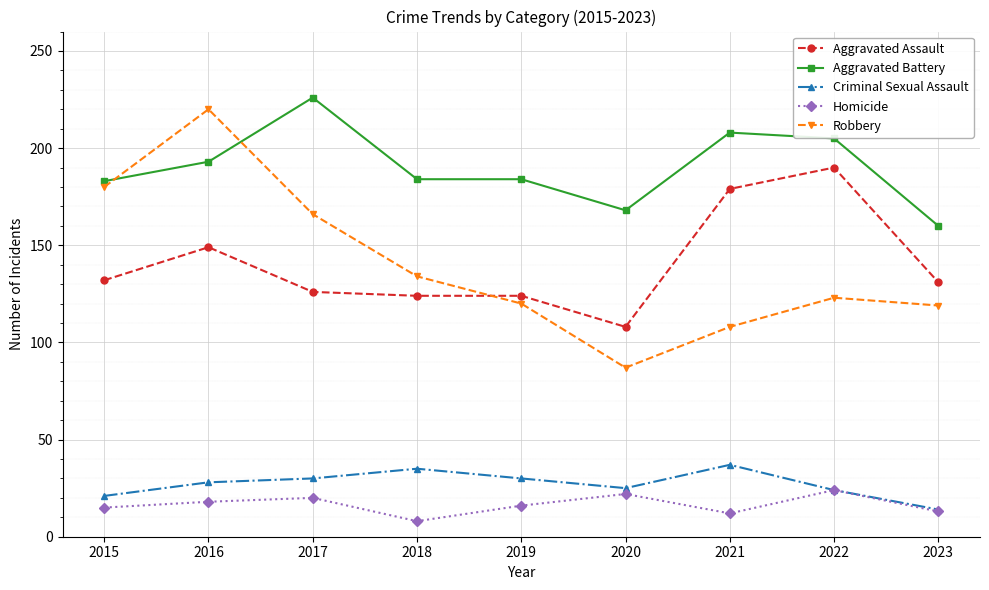

What is the value of the Aggravated Assault point at the 2nd from the left?

149